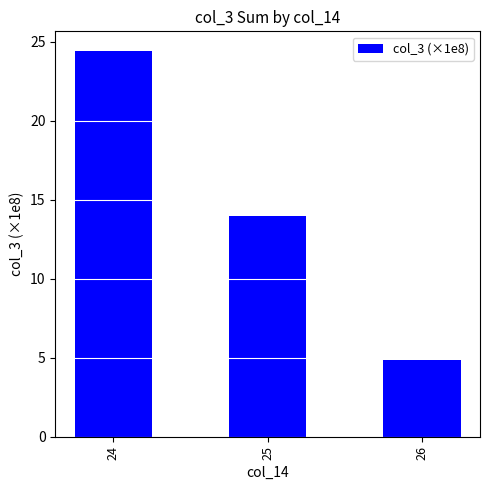

Which has a higher value, 24 or 25?

24